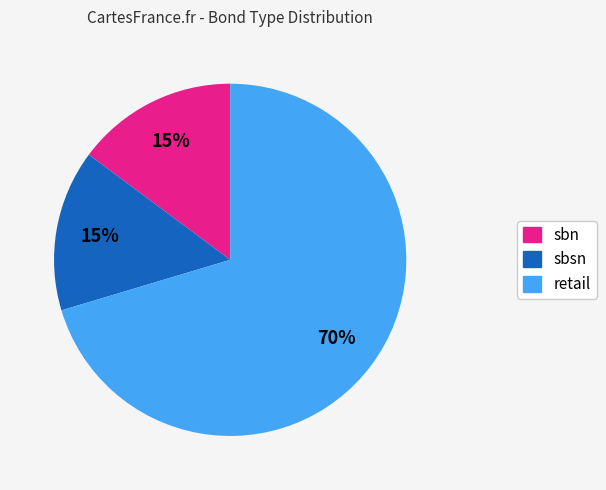

Which category has the biggest portion of the pie?

retail